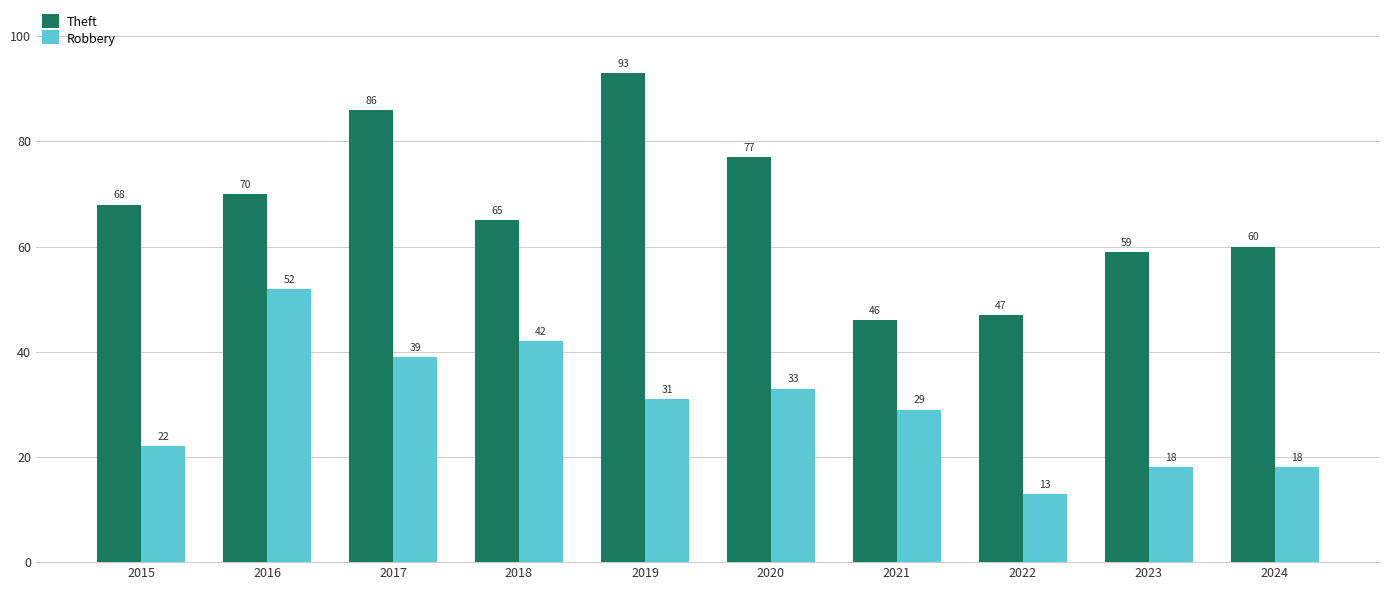

What is the difference between the Robbery values at 2021 and 2018?

13